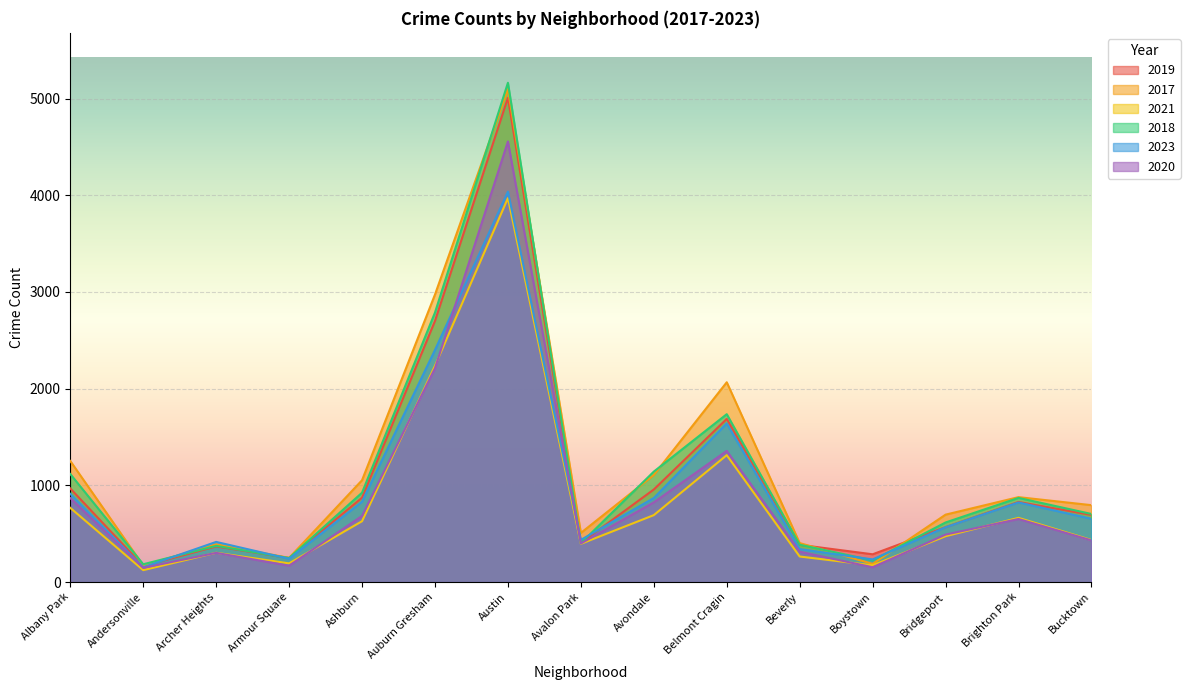

Where is the first local minimum for 2020?

Andersonville